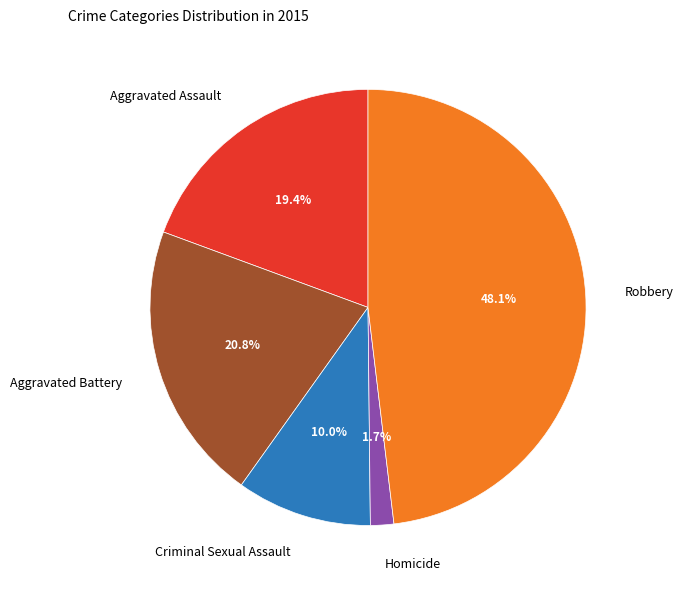

Rank the categories by value from highest to lowest.

Robbery, Aggravated Battery, Aggravated Assault, Criminal Sexual Assault, Homicide